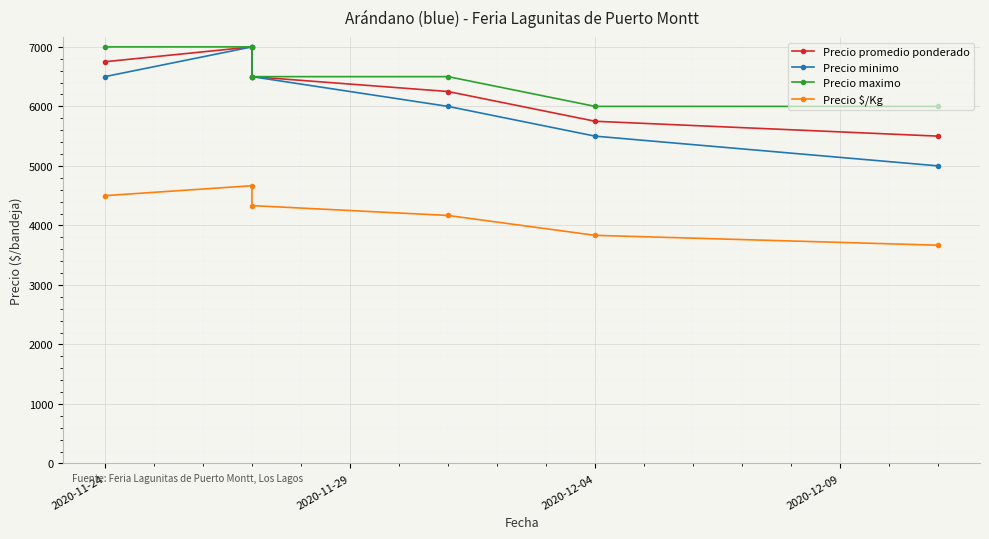

True or false: Precio minimo has more than 0 points higher than both neighbors.

True